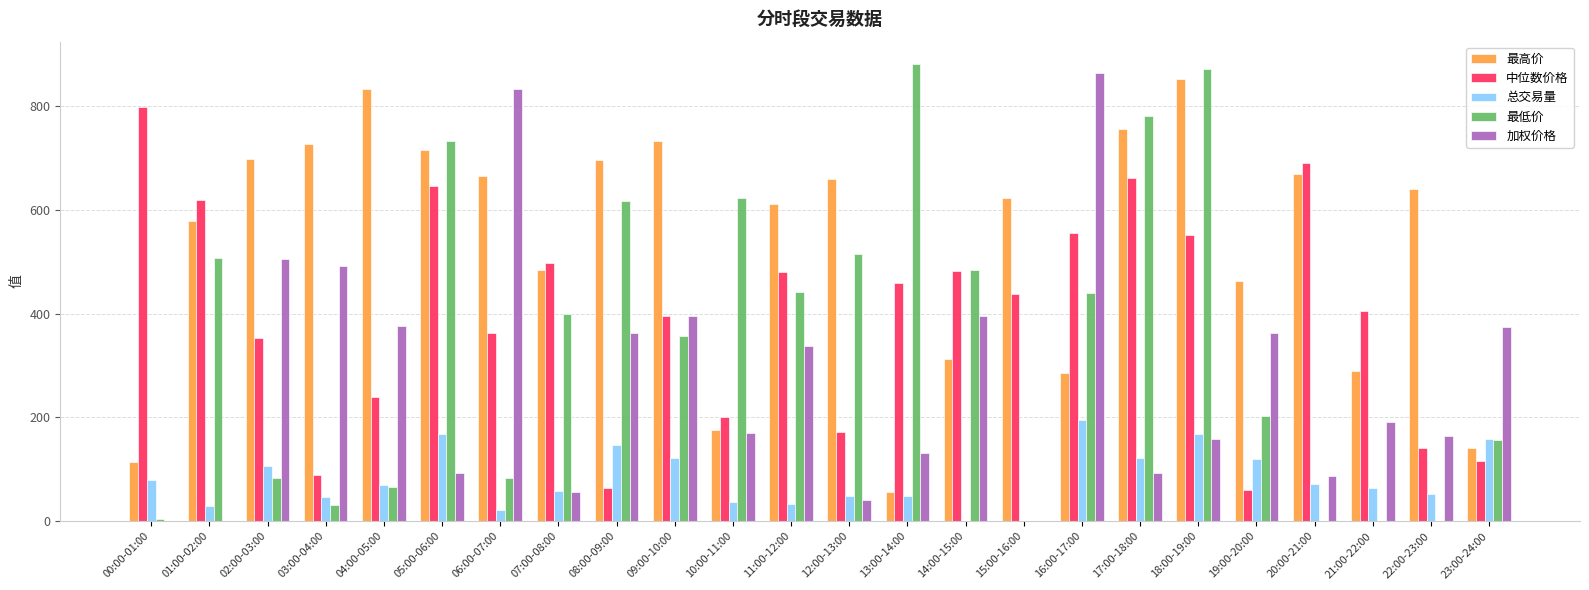

Are the bars grouped side by side (vs. stacked)?

Yes